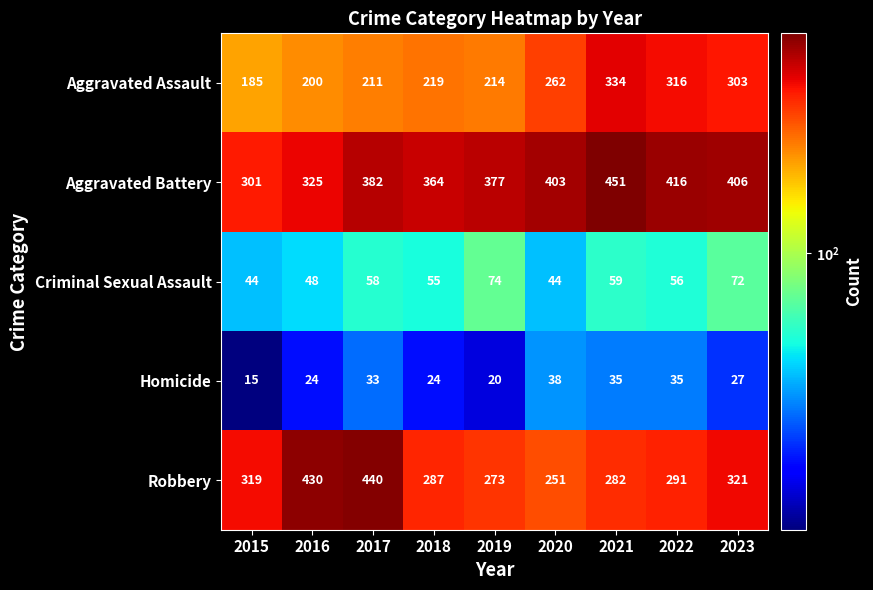

What value does the Aggravated Assault series have at 2017?

211